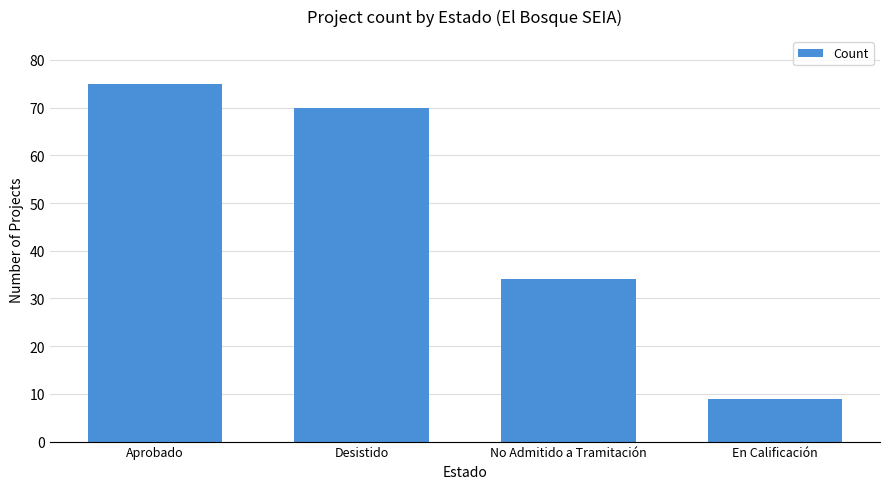

Is it true that the value at Aprobado is 75?

True